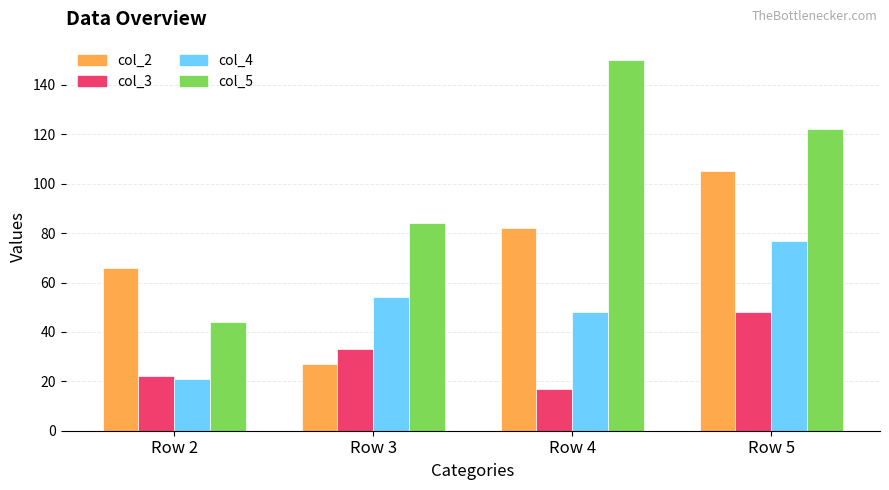

What is the sum of the col_5 values at Row 2 and Row 3?

128